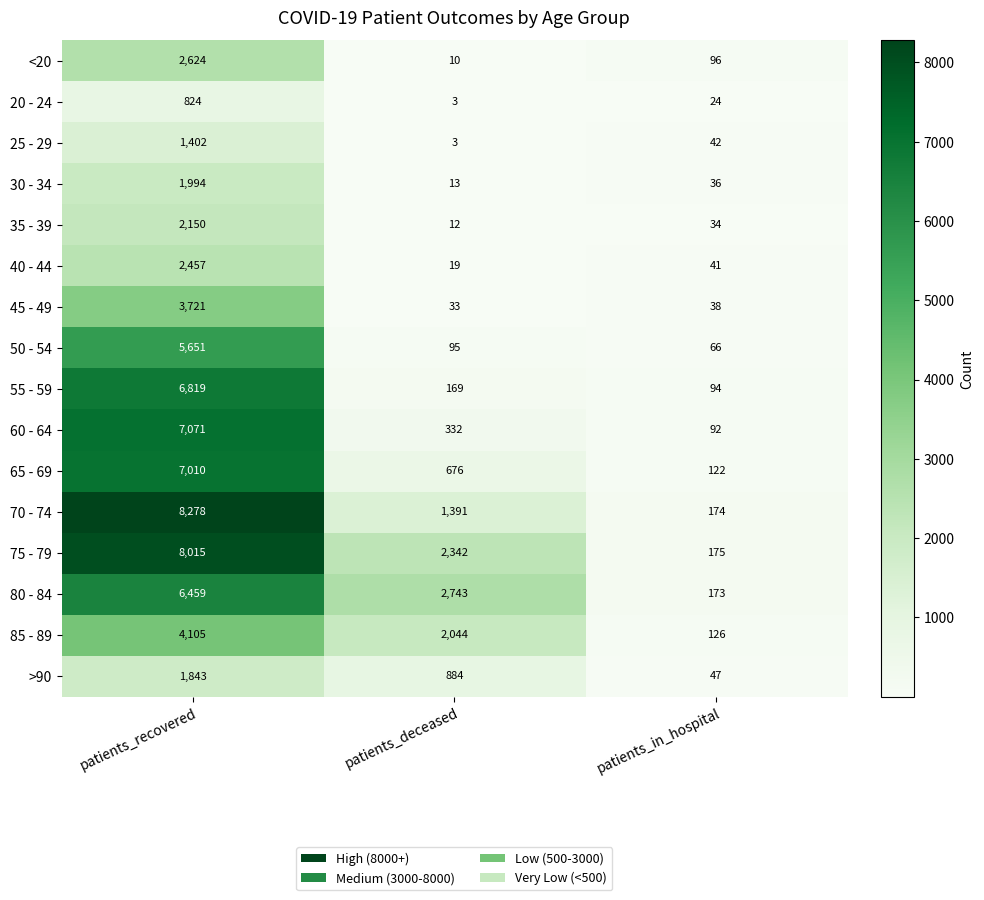

Which series has the largest range (max minus min)?

70 - 74